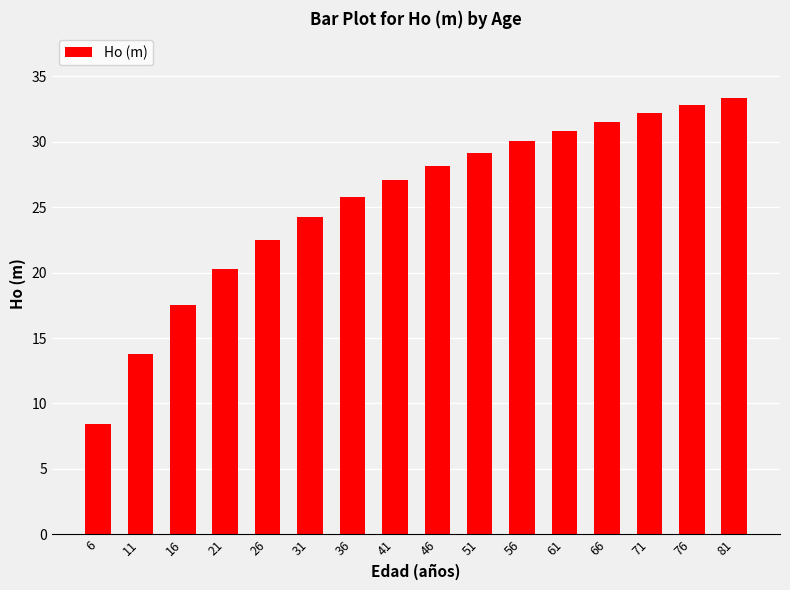

How many bars are there in total?

16